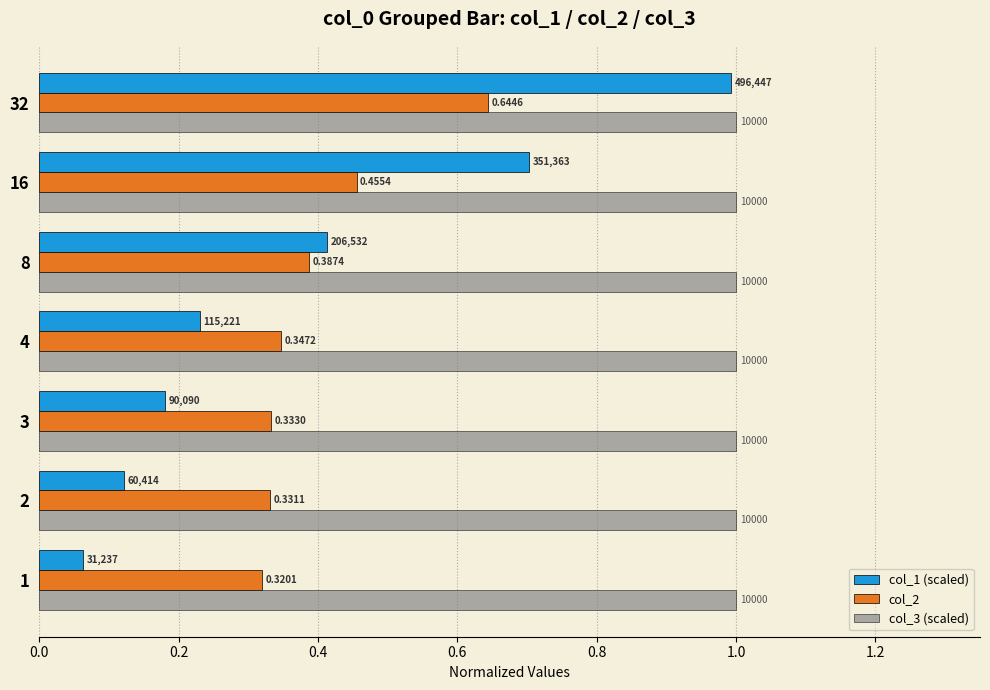

What are all the series names shown in the legend?

col_1 (scaled), col_2, col_3 (scaled)